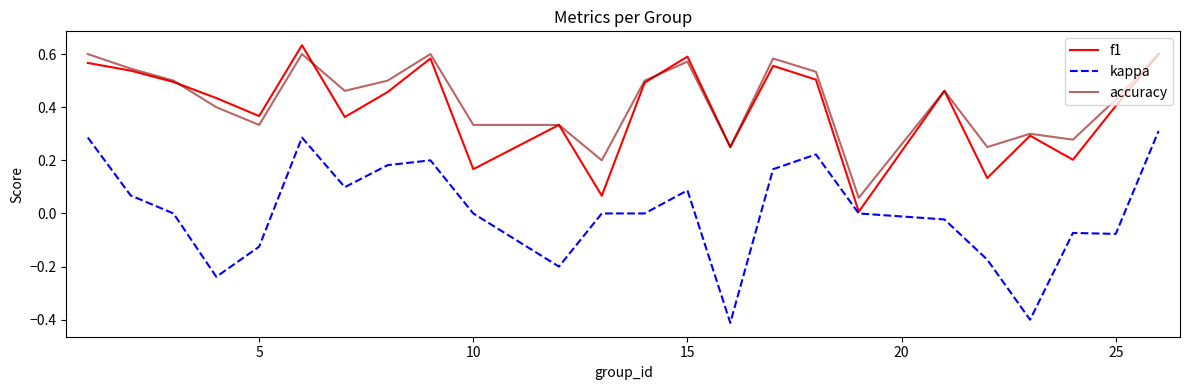

Which series has the largest total across all categories?

accuracy